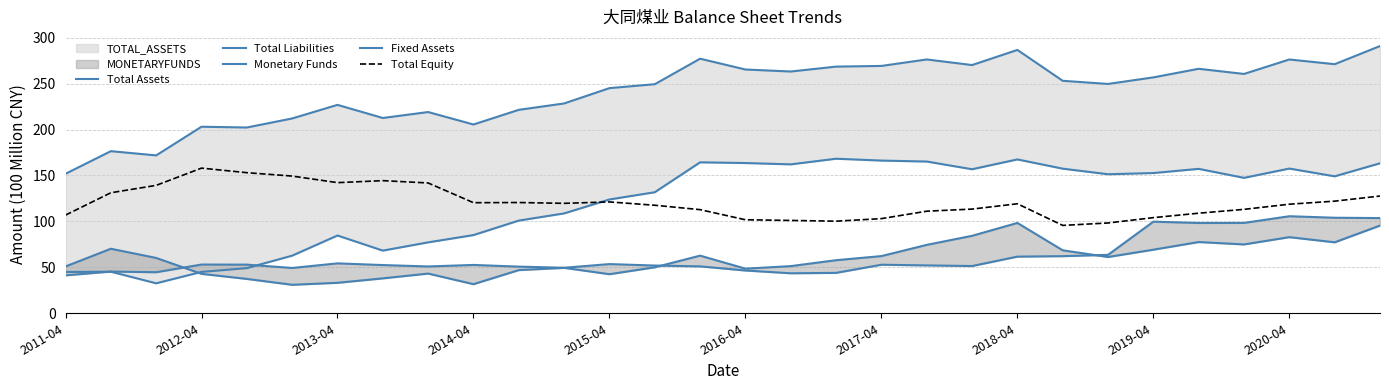

What is the approximate value of Total Liabilities at 25?

157.2